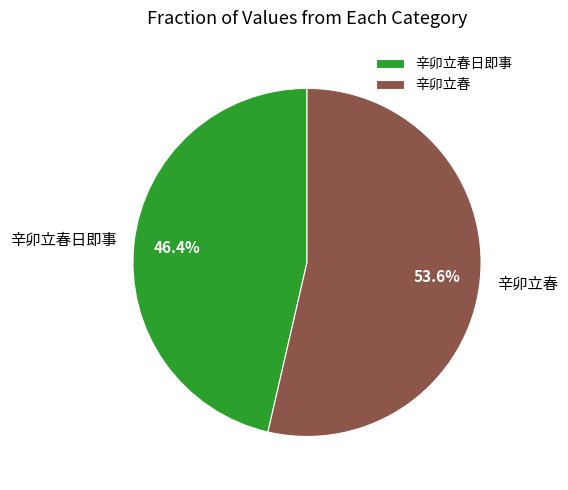

Which category accounts for the majority?

辛卯立春